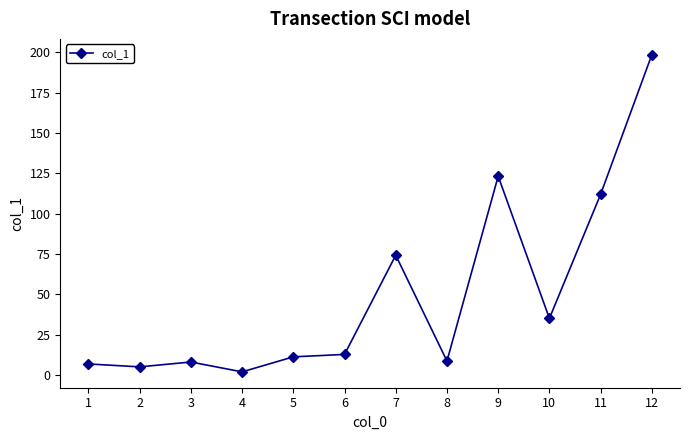

What is the change in value from 2 to 10?

+30.0